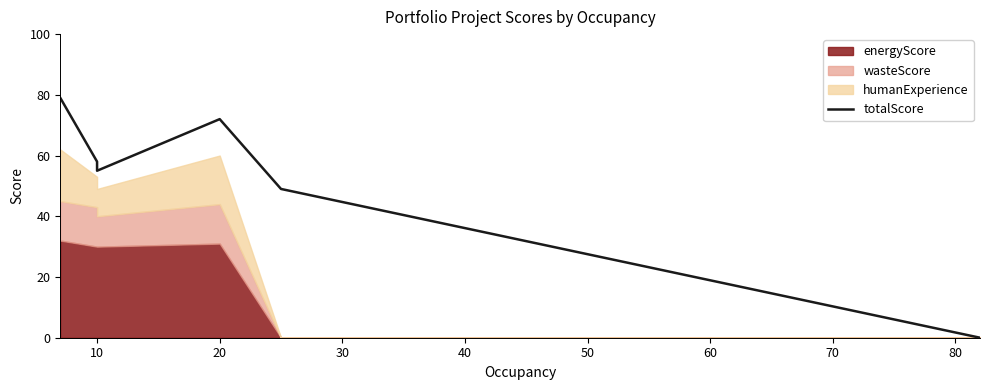

What is the difference between the second highest and minimum values?

72